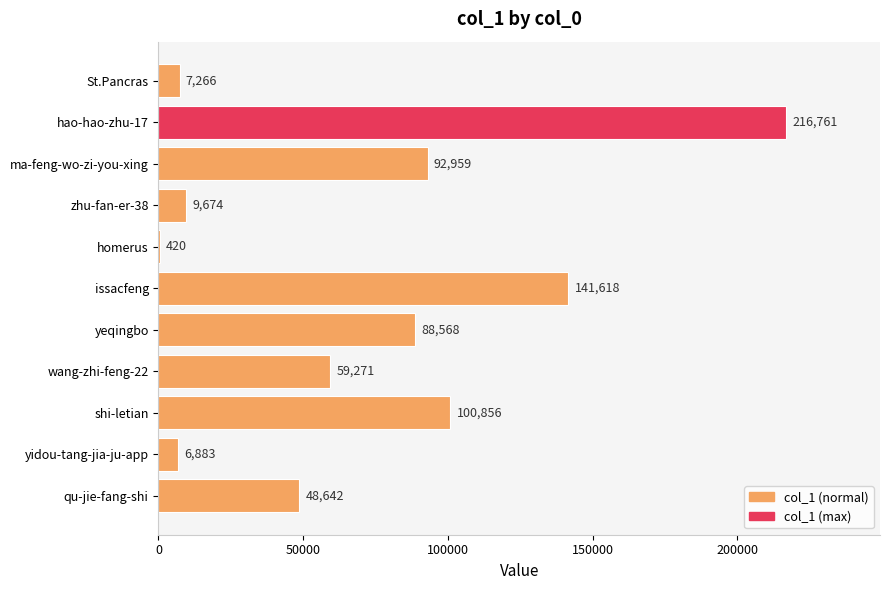

What is the change in value from qu-jie-fang-shi to homerus?

-48222